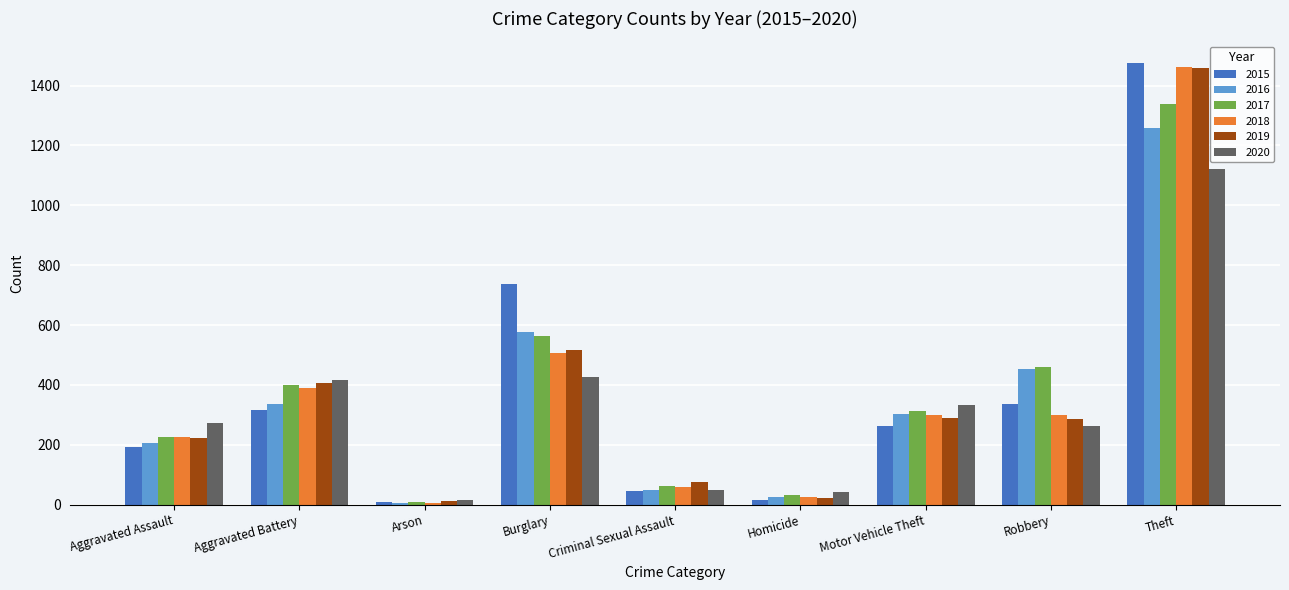

What is the approximate value of 2018 at Robbery?

301